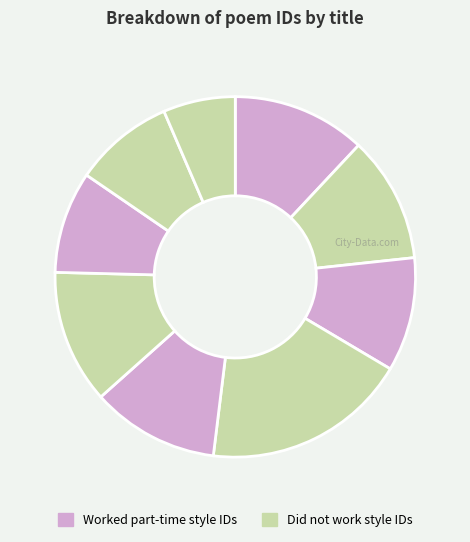

To the nearest percent, what is the average slice percentage?

11%